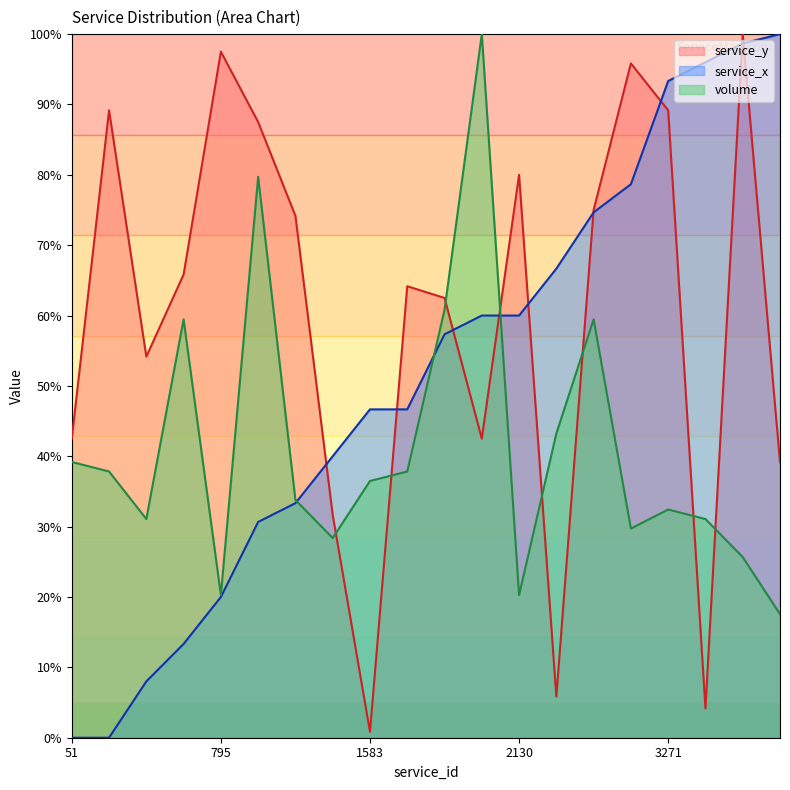

What is the sum of the service_y values at 3316 and 2630?

79.2